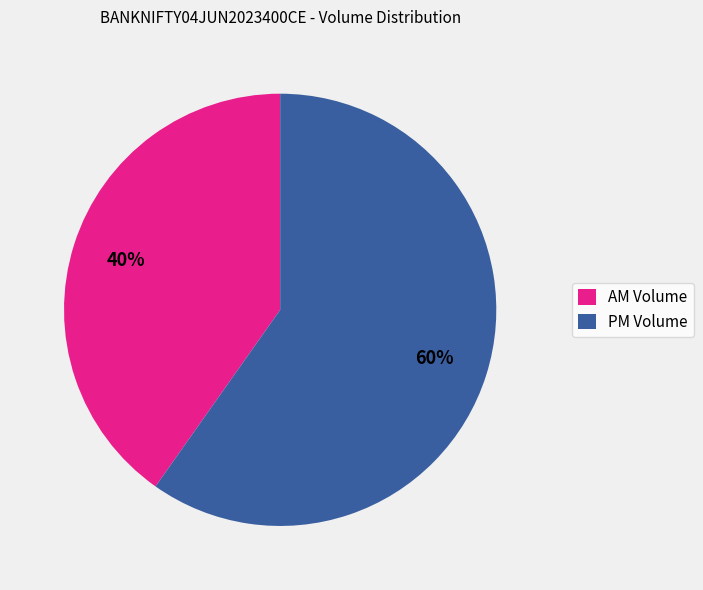

Between PM Volume and AM Volume, which is larger?

PM Volume